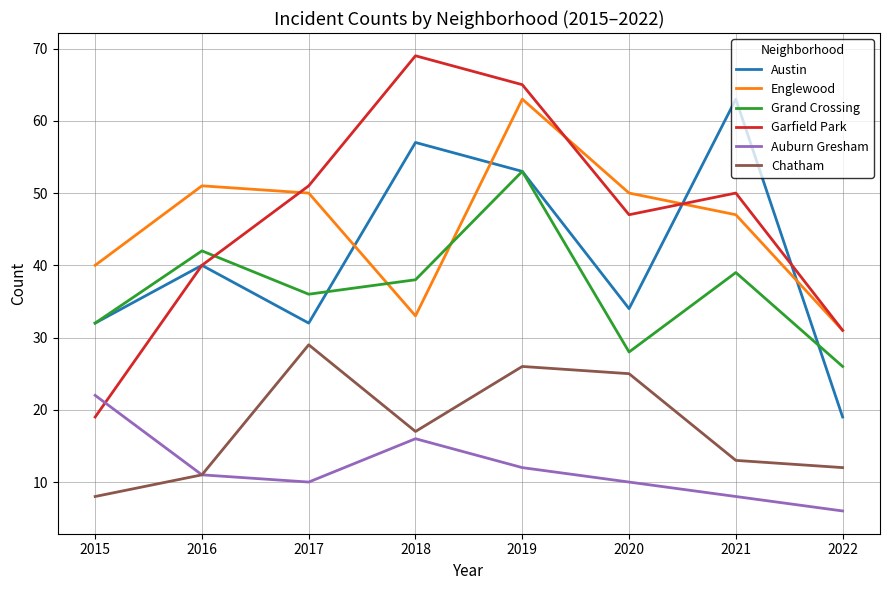

What is the lowest value of the Garfield Park series?

19